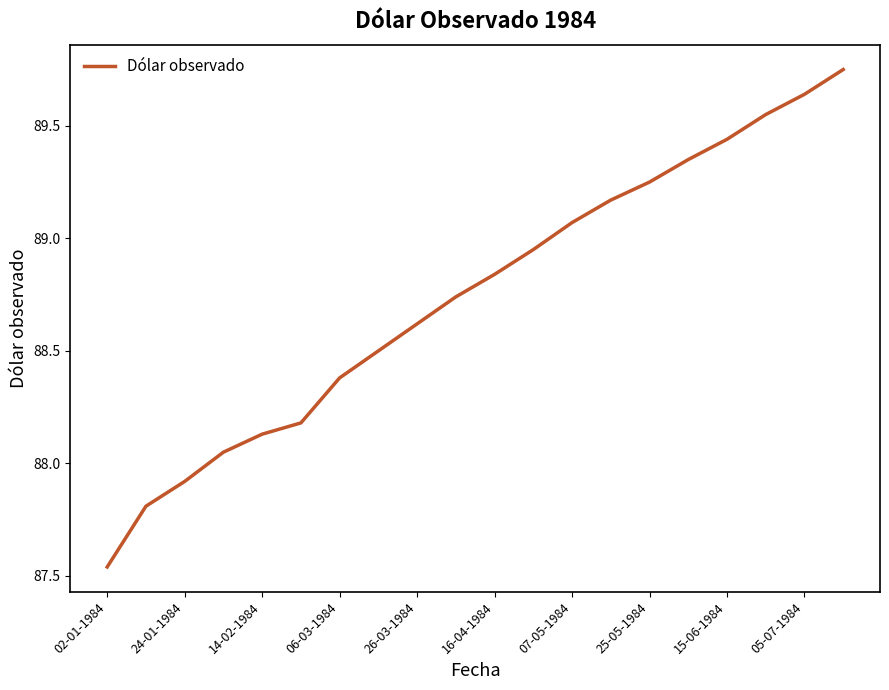

Does the chart have visible grid lines?

No